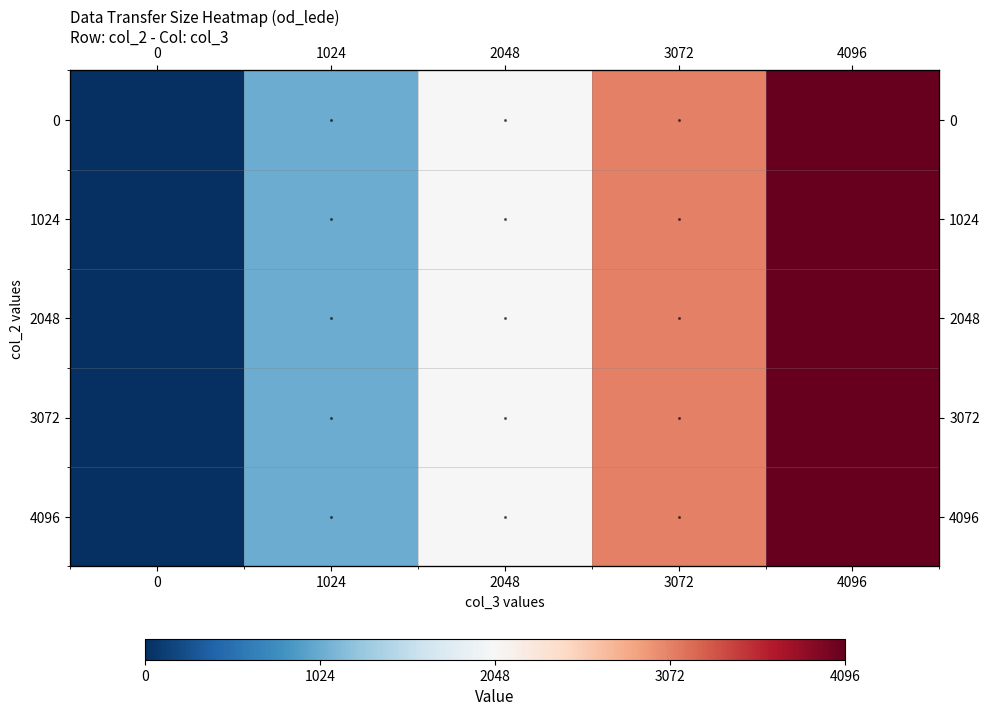

Count the number of data series in this chart.

5